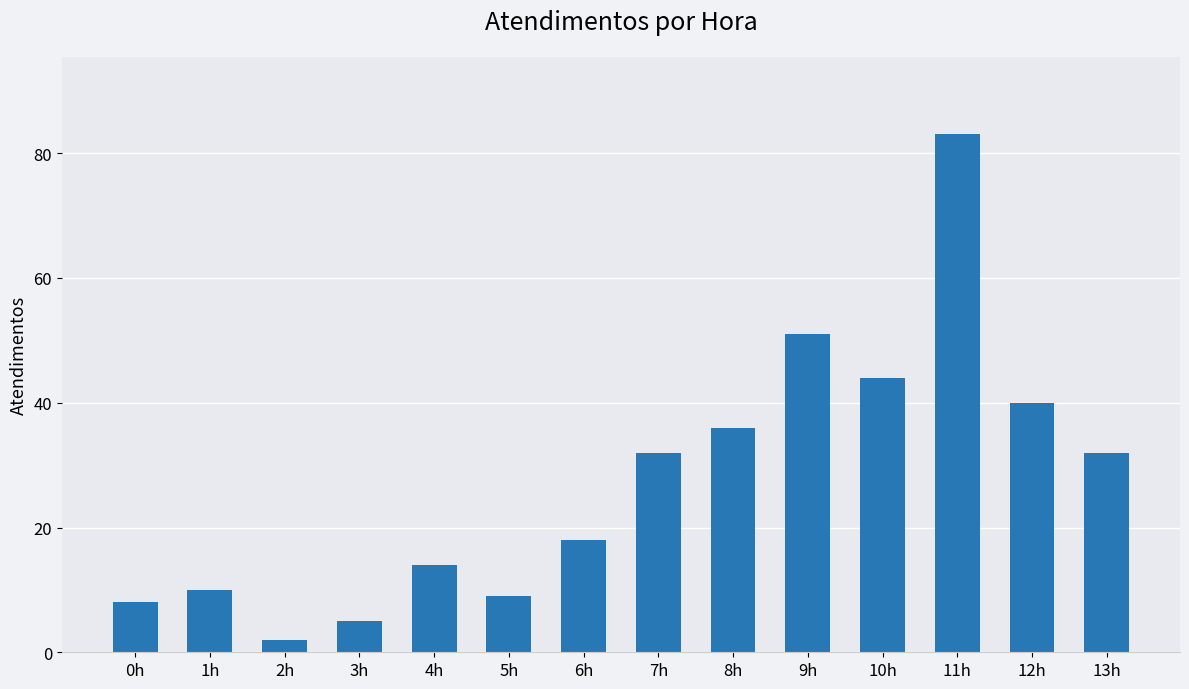

What is the label of the 5th bar from the left?

4h